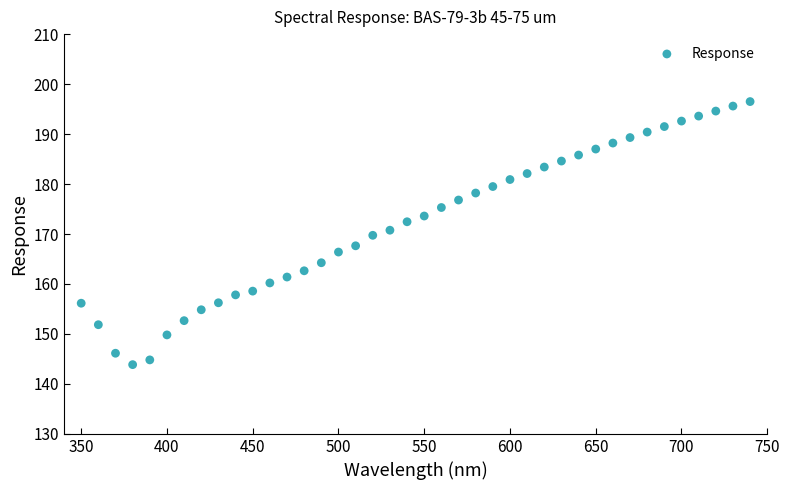

What is the range of Y values (max minus min)?

52.6